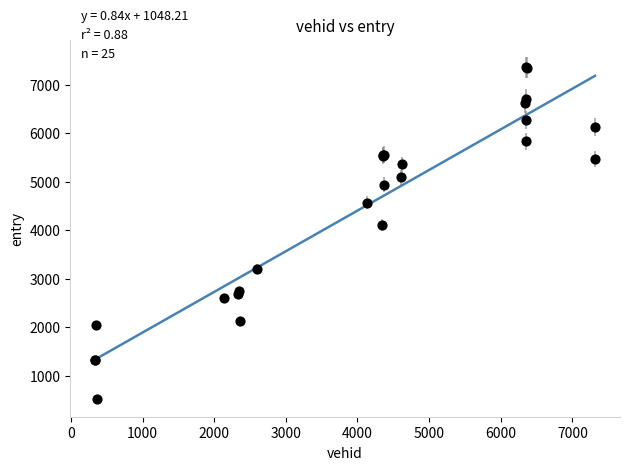

What Y value in the scatter plot is closest to 3938?

4098.6